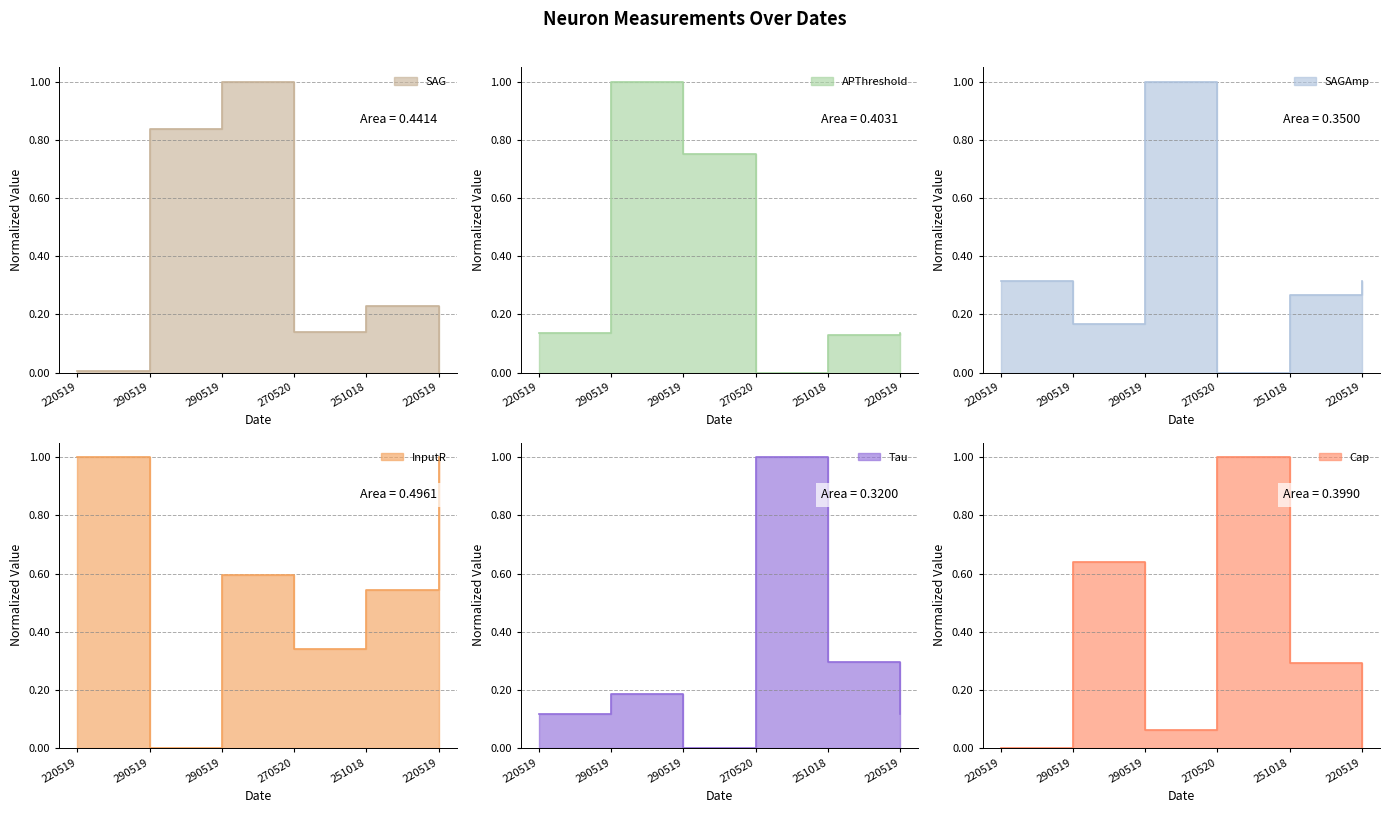

What is the difference between the maximum and second lowest values in the Cap series?

1.0